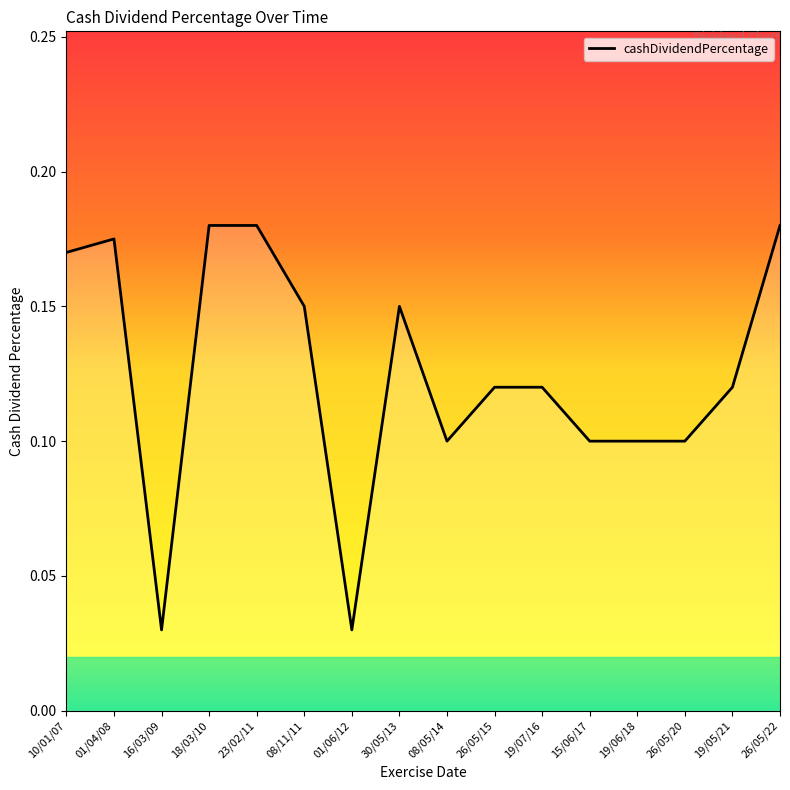

Is it true that the value at 30/05/13 is 0.1?

True